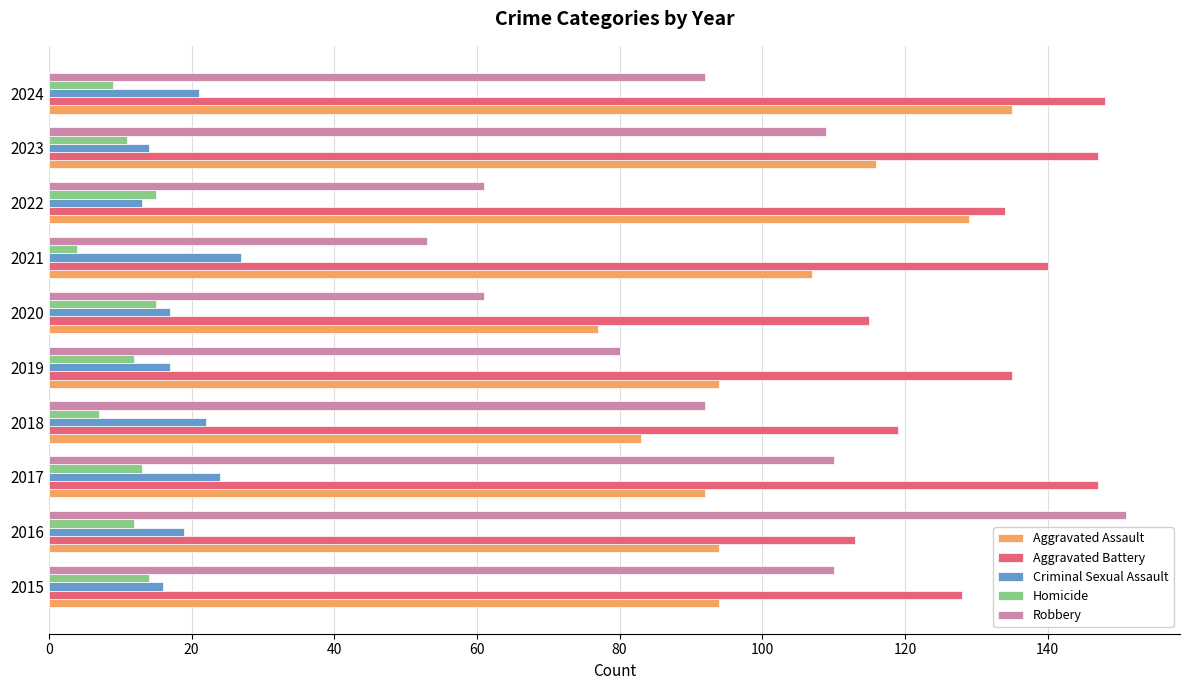

At how many categories does at least one series exceed 107?

10